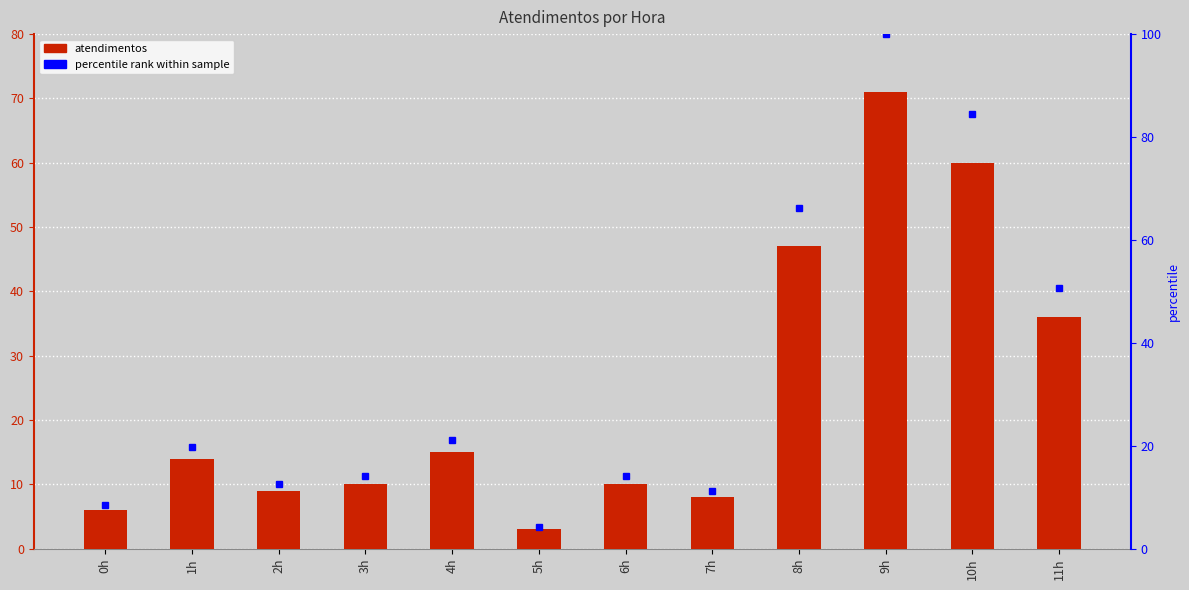

What is the minimum value shown in the chart?

3